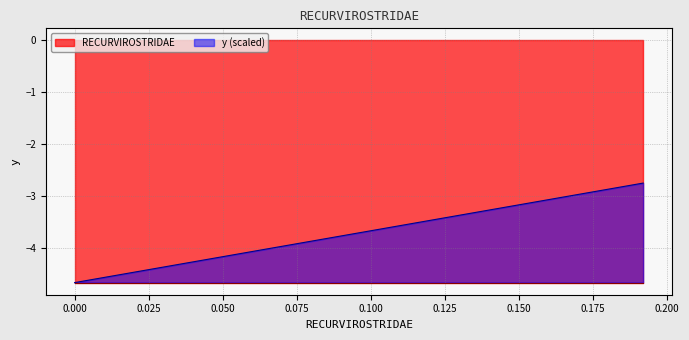

What is the maximum value for y (scaled)?

-2.8